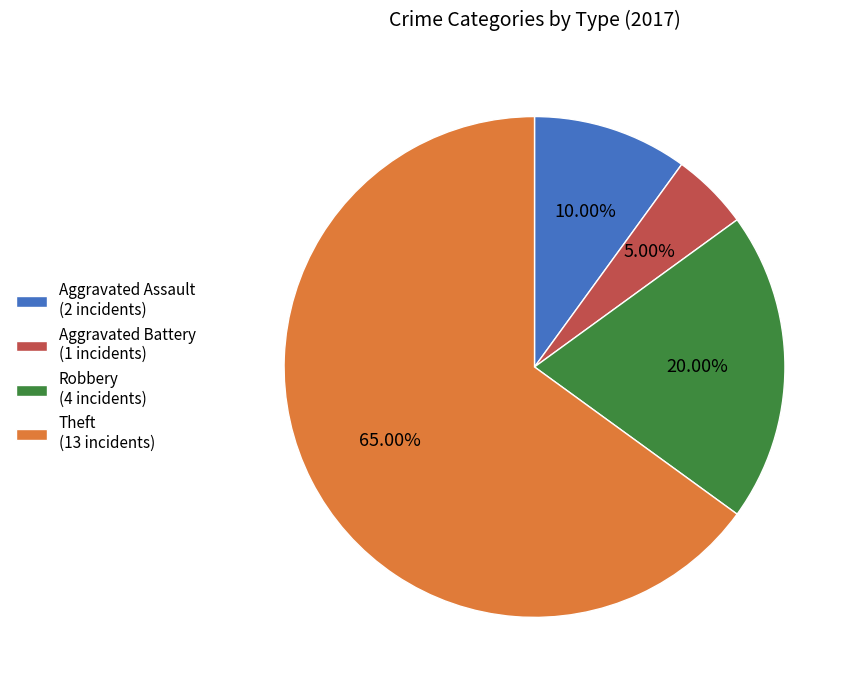

To the nearest percent, what is the difference between the largest and smallest slice percentages?

60%